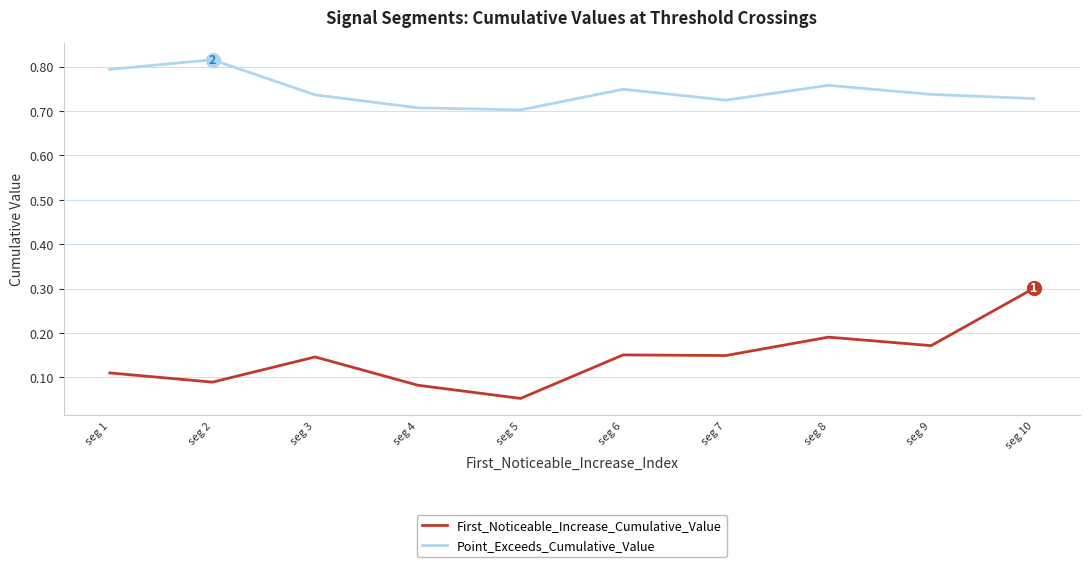

Which category has the highest value across all series?

seg 2